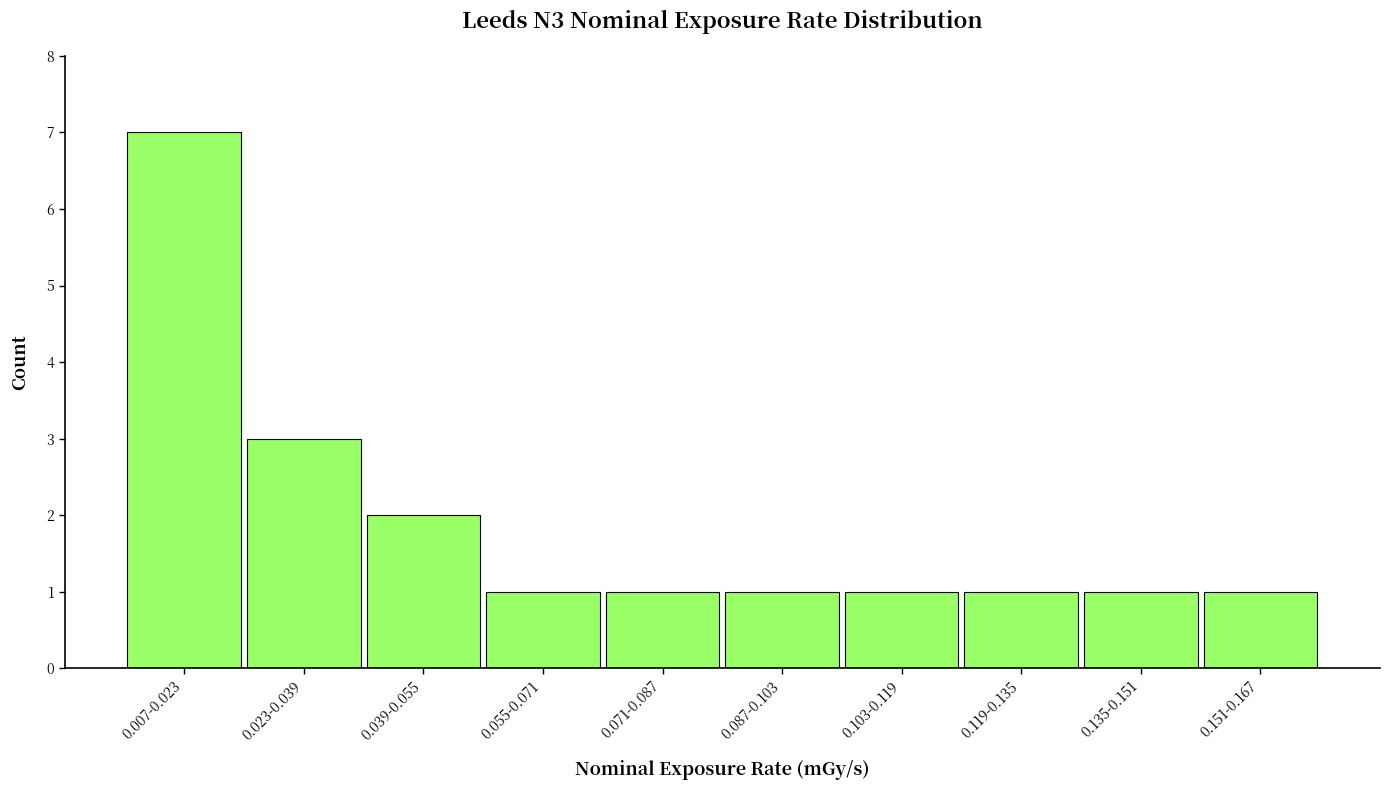

Reading left to right, what are all the values shown in this chart?

0.007-0.023=7	0.023-0.039=3	0.039-0.055=2	0.055-0.071=1	0.071-0.087=1	0.087-0.103=1	0.103-0.119=1	0.119-0.135=1	0.135-0.151=1	0.151-0.167=1